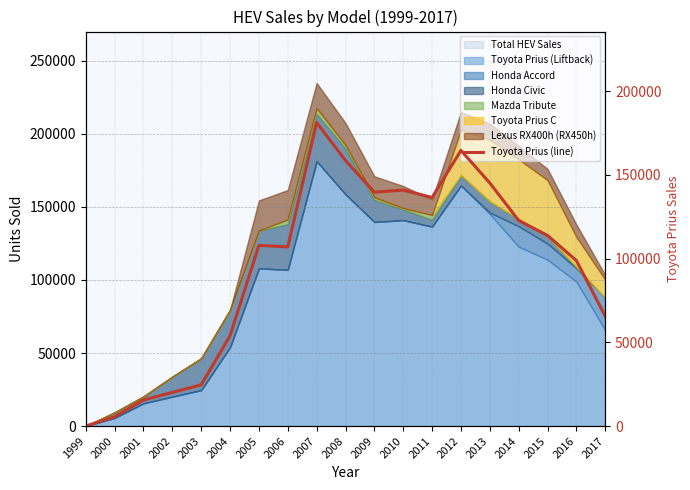

What is the difference between the second highest and second lowest values?

159056